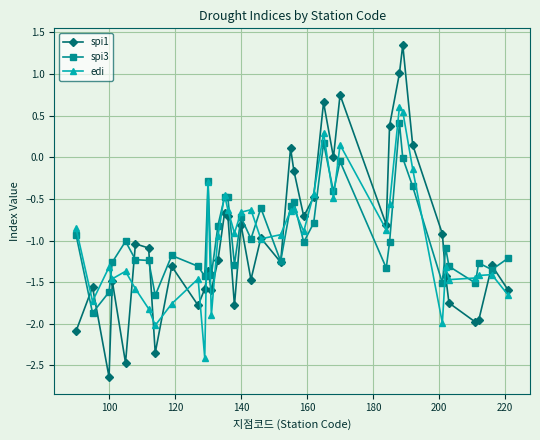

What is the value of the edi point at the 10th from the left?

-1.5